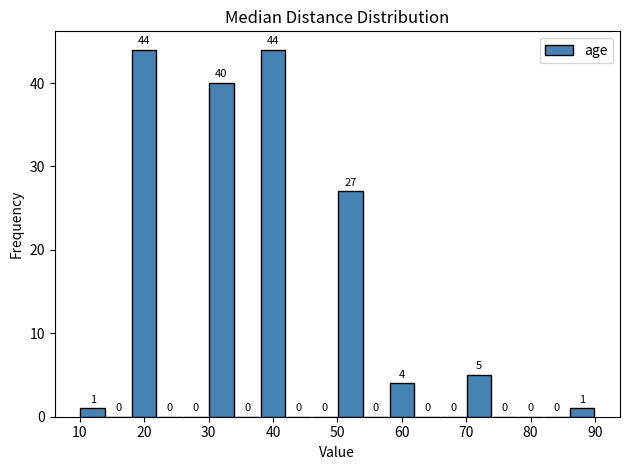

How tall is the bar that spans 18 to 22 on the x-axis?

44